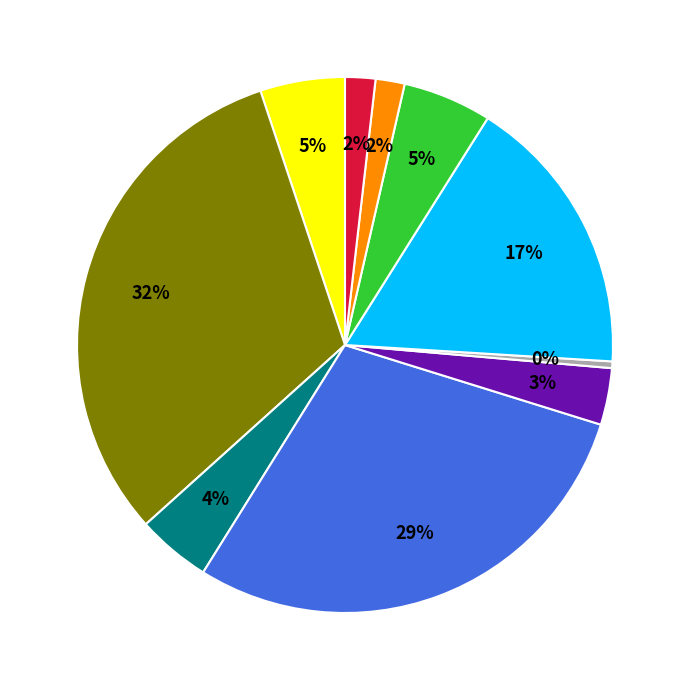

To the nearest percent, what is the average slice percentage?

10%